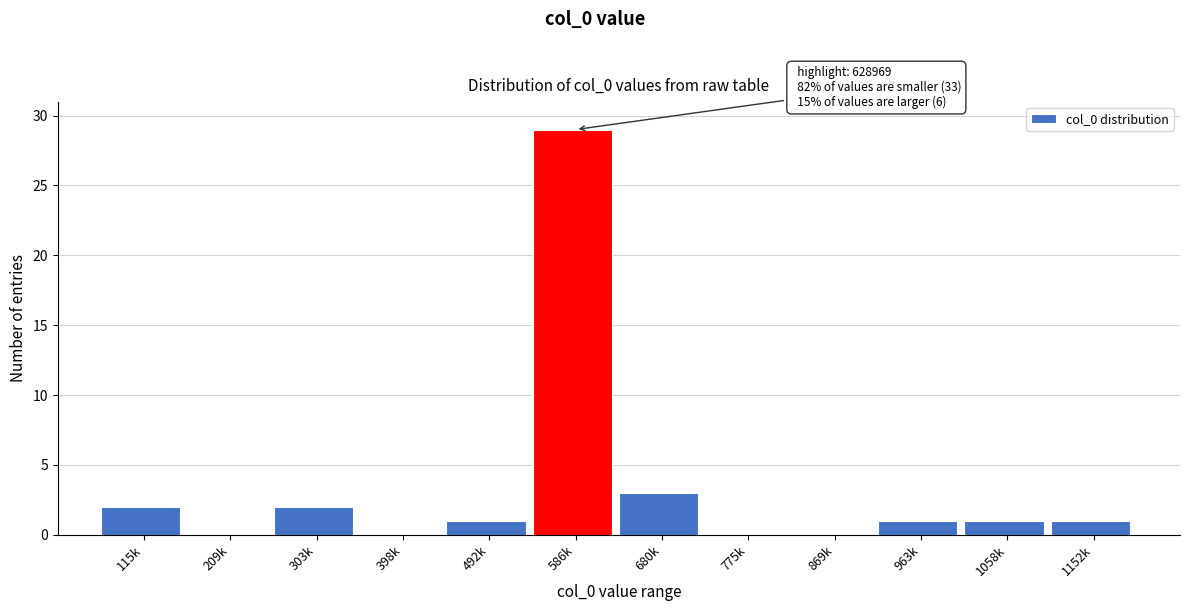

Reading right to left, what are all the values shown in this chart?

1152k=1	1058k=1	963k=1	869k=0	775k=0	680k=3	586k=29	492k=1	398k=0	303k=2	209k=0	115k=2